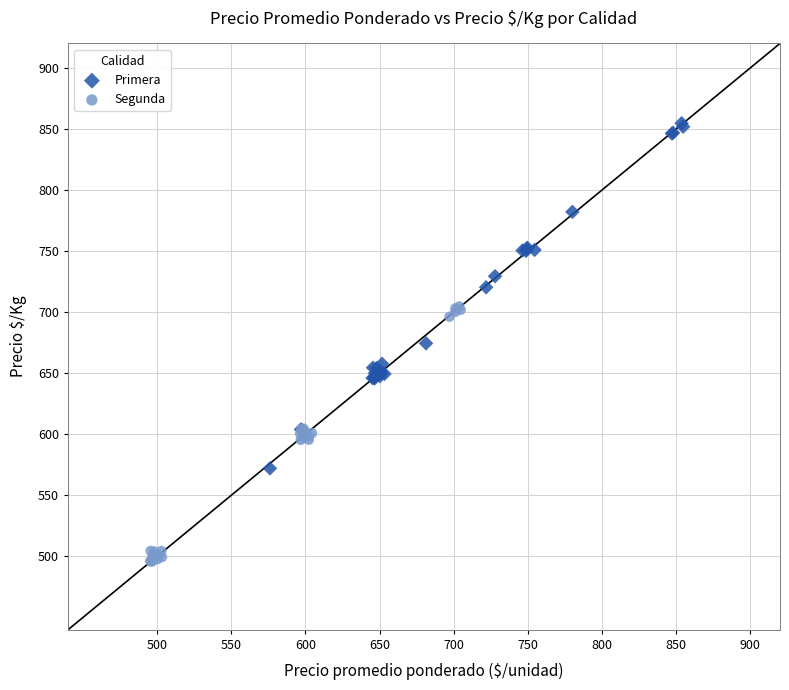

Which series reaches the maximum Y coordinate?

Primera